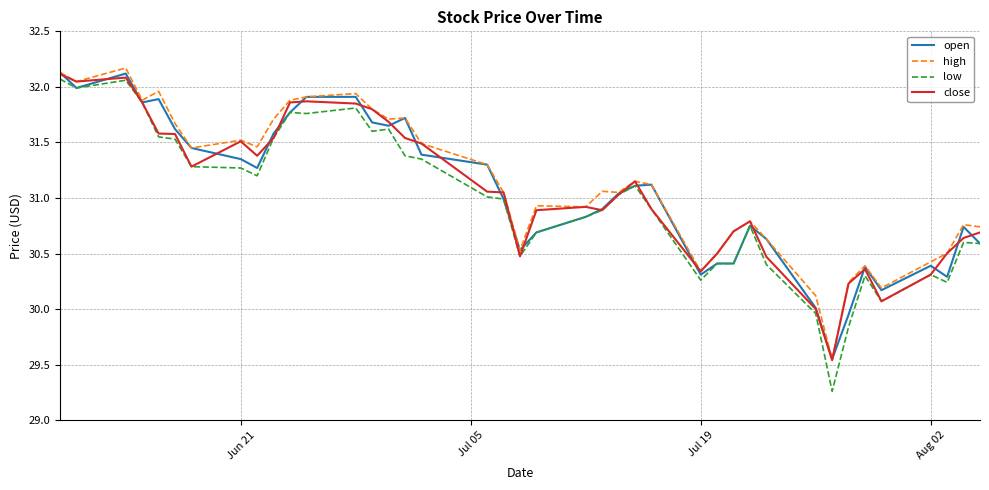

What is the maximum value shown in the chart?

32.2